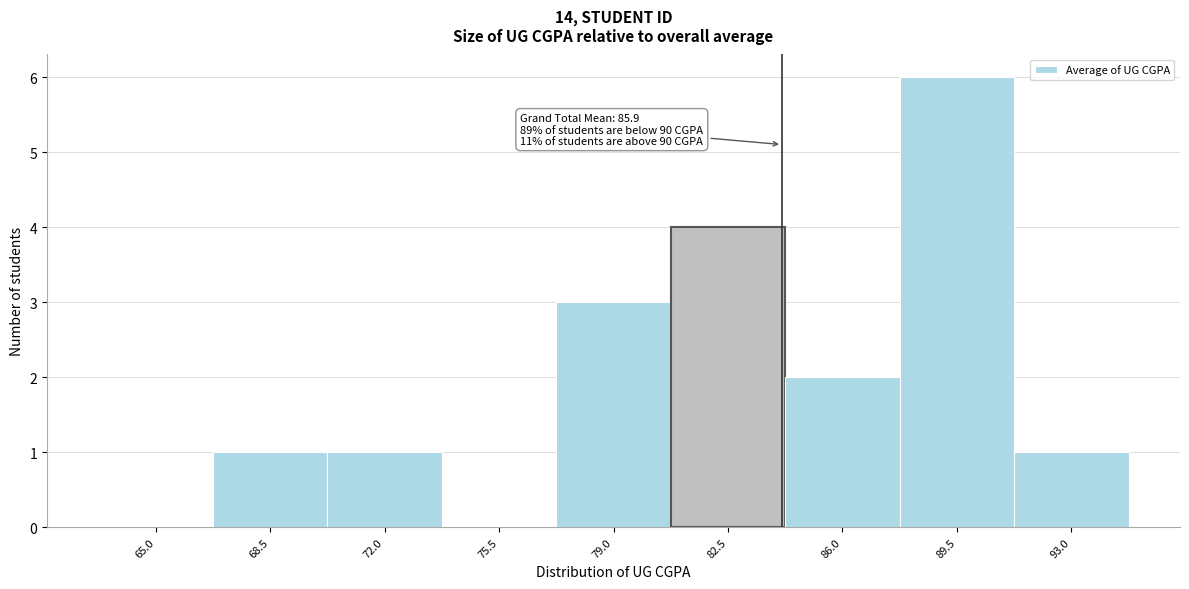

Reading right to left, transcribe all the data shown in this chart.

93.0=1	89.5=6	86.0=2	82.5=4	79.0=3	75.5=0	72.0=1	68.5=1	65.0=0